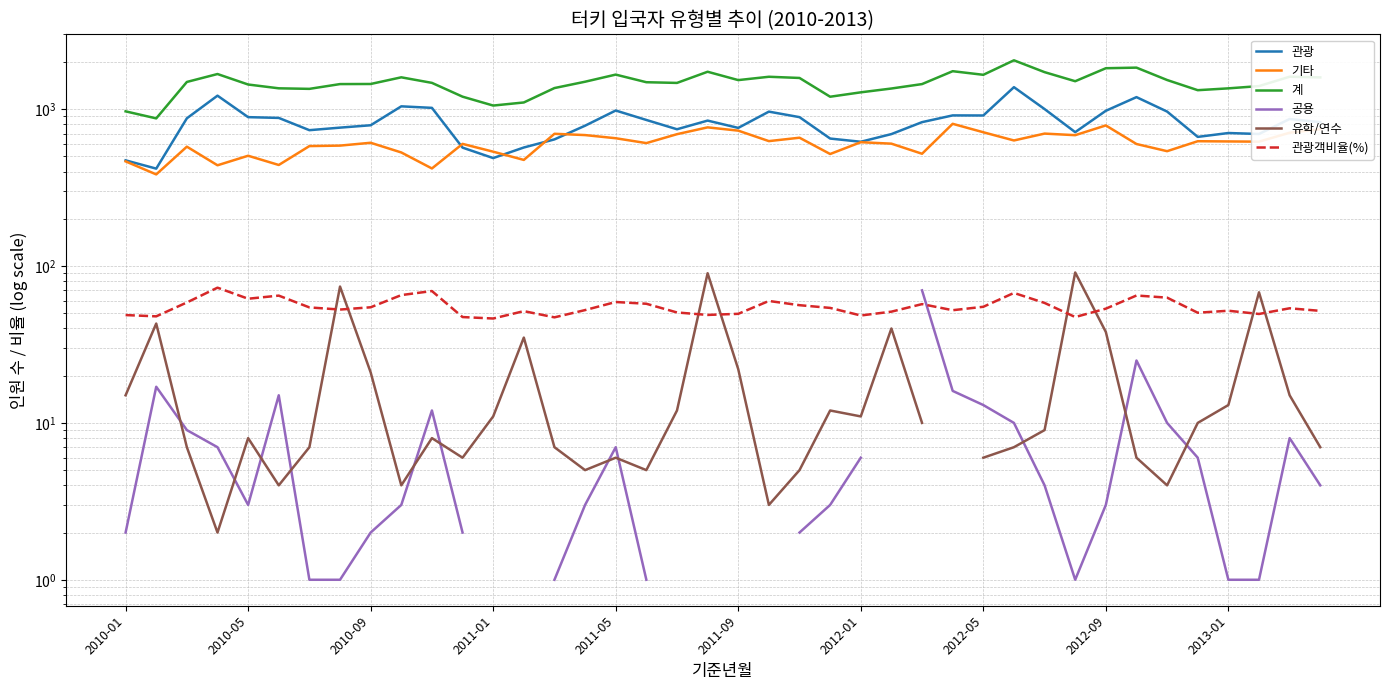

What is the value of the 관광 point at the 30th from the left?

1382.0